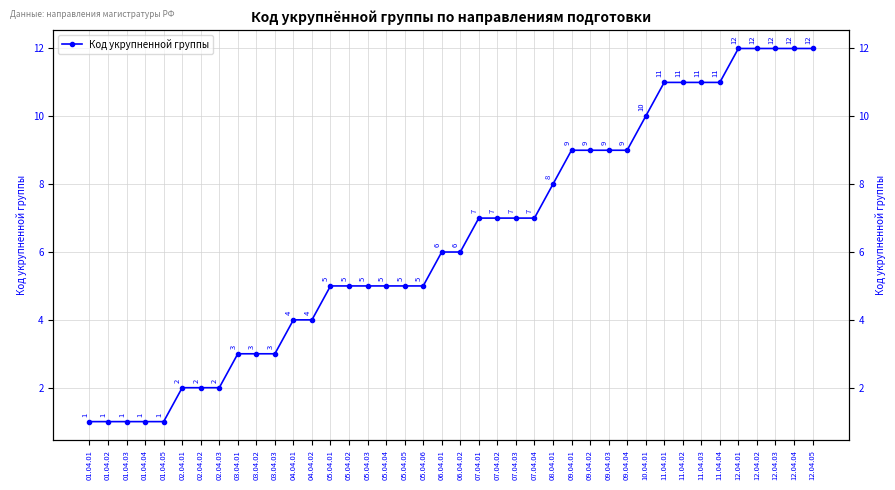

The chart shows a value of 7 at 11.04.01. True or false?

False